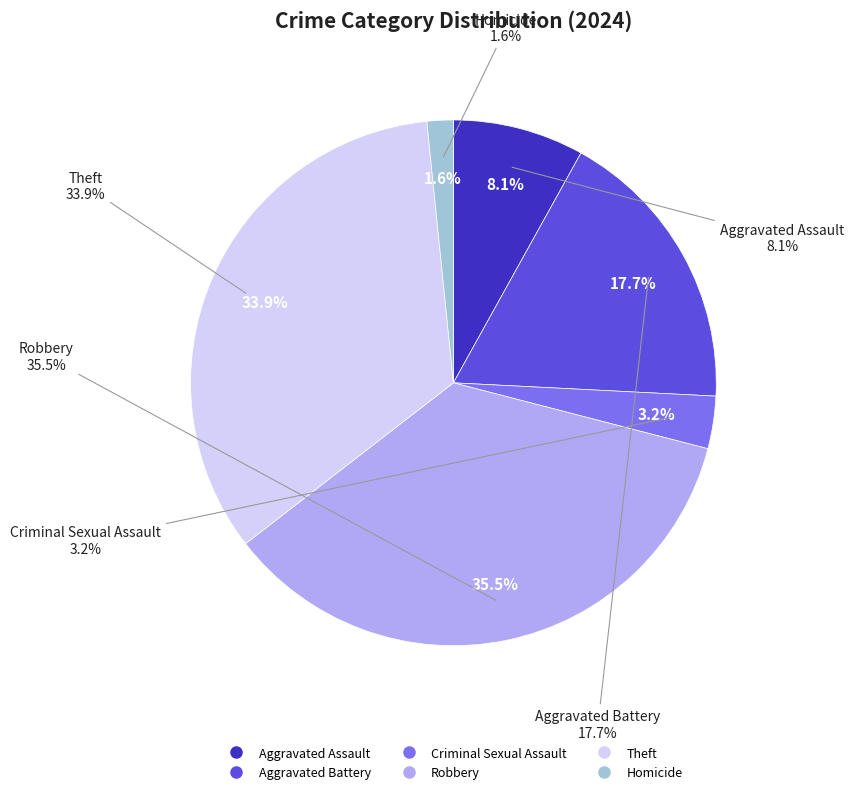

Which slice is the largest?

Robbery